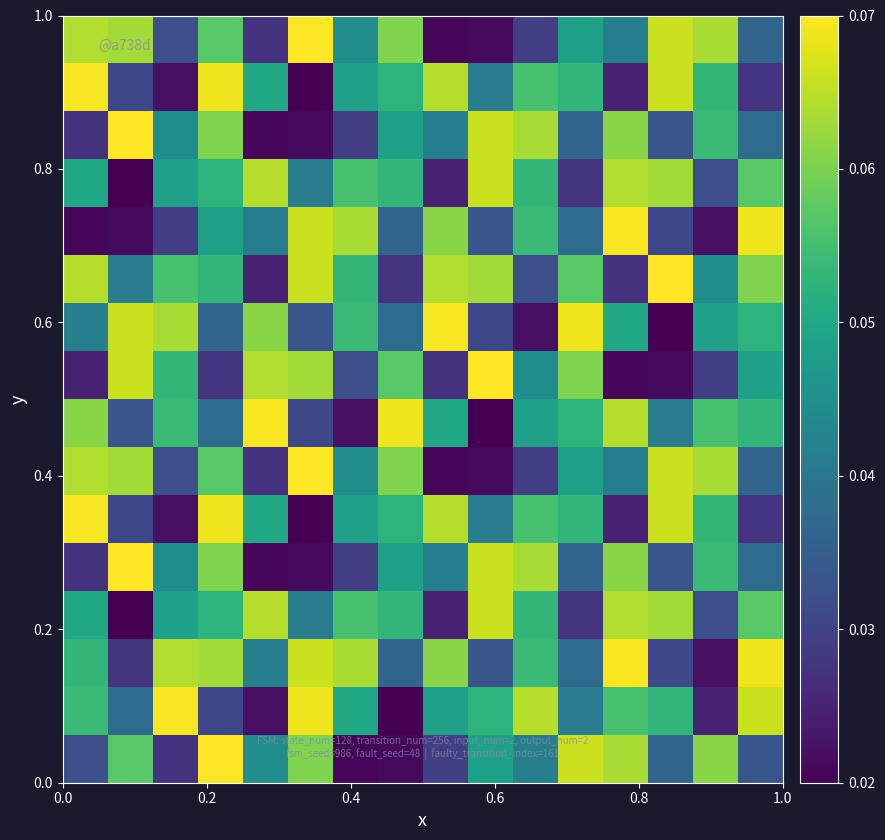

What is the maximum value shown in the chart?

0.1